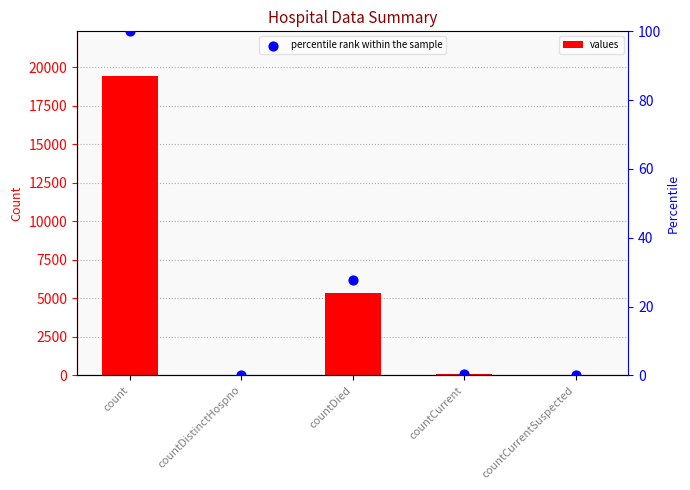

At which category is the sum across all series the highest?

count